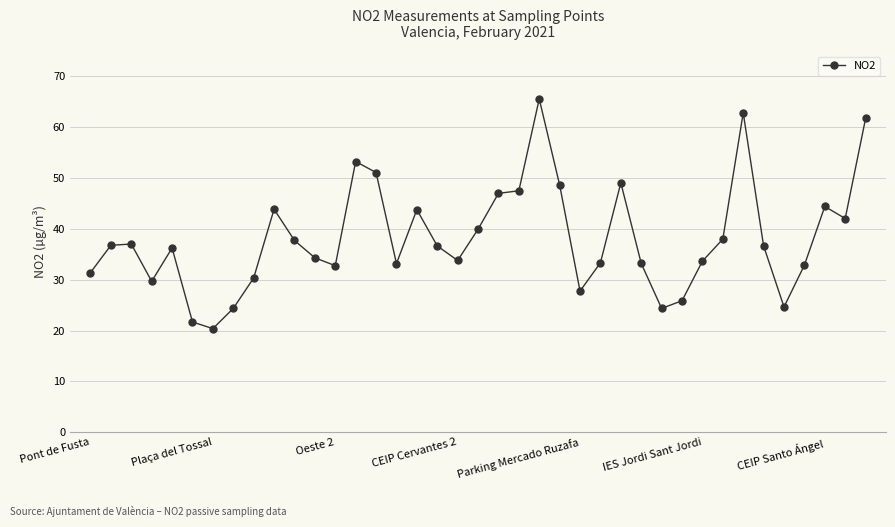

What is the maximum value shown in the chart?

65.6